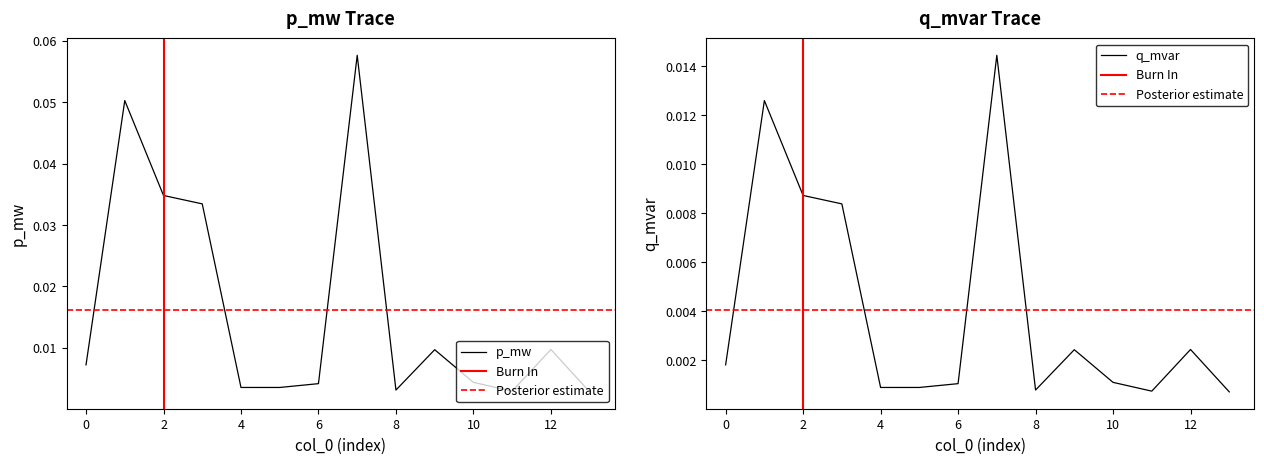

Is the value of p_mw at 9 greater than the value of q_mvar at 14?

Yes